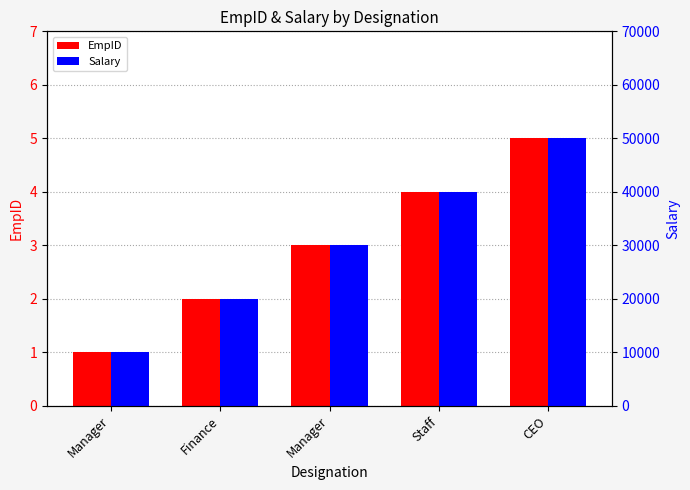

Reading left to right, transcribe all the data shown in this chart.

EmpID: 1	2	3	4	5
Salary: 10000	20000	30000	40000	50000